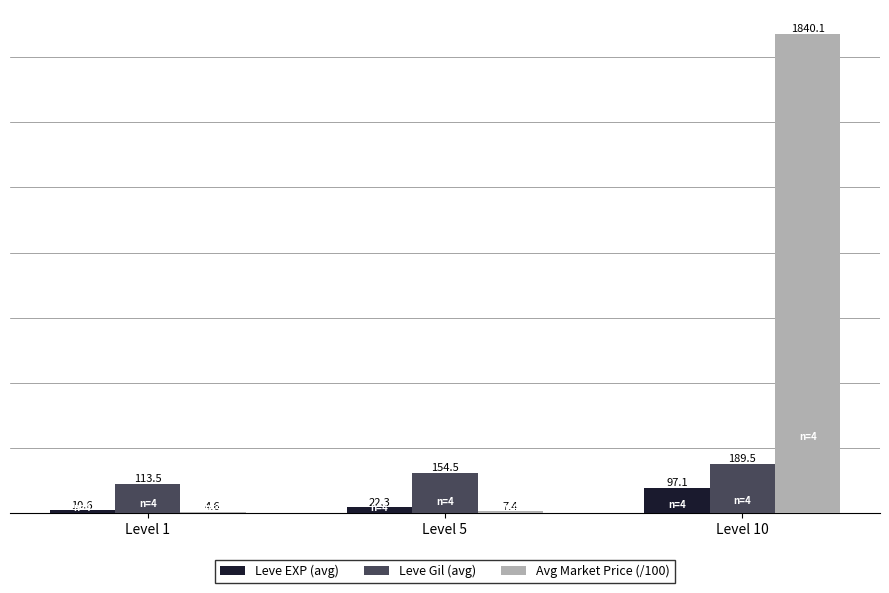

Are the bars horizontal?

No